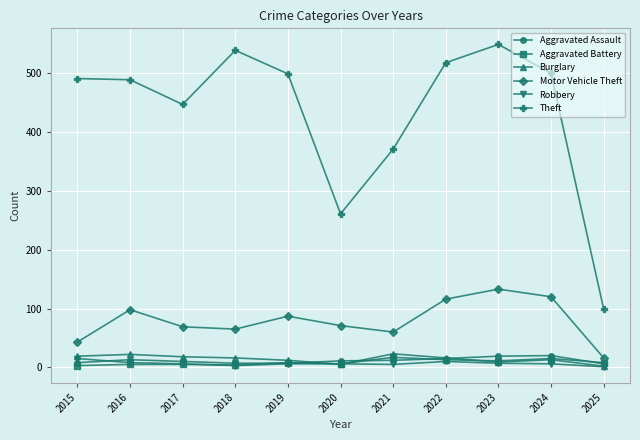

Which series has the largest total across all categories?

Theft